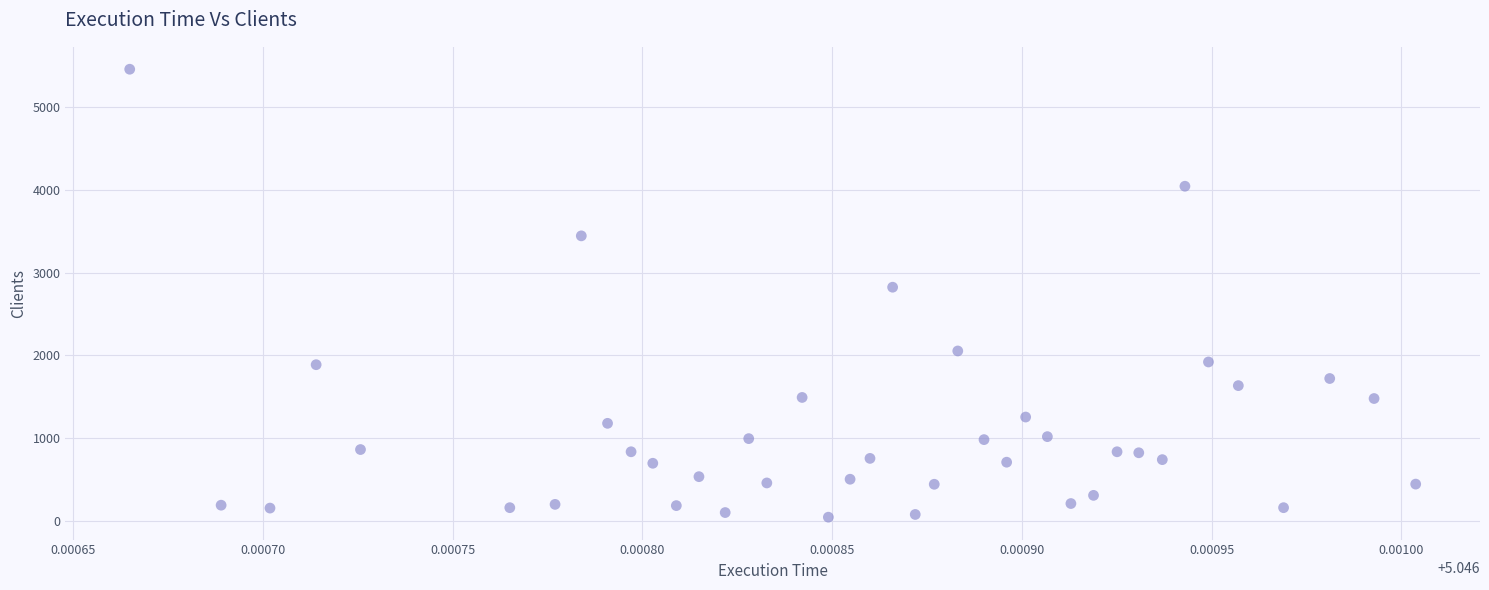

What Y value in the scatter plot is closest to 2752?

2825